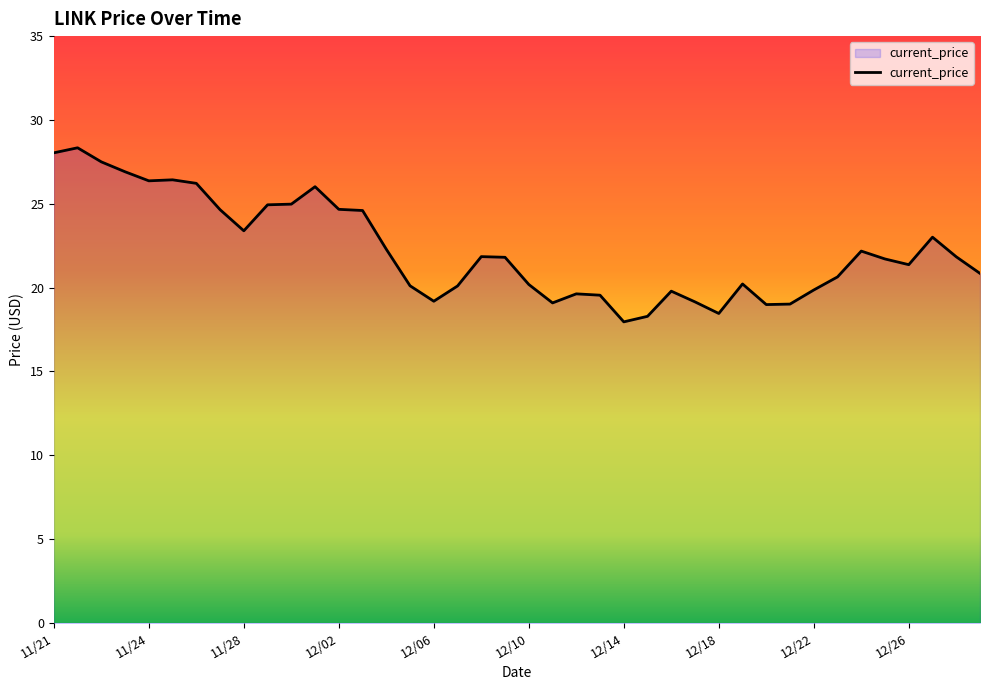

What is the maximum value shown in the chart?

28.3